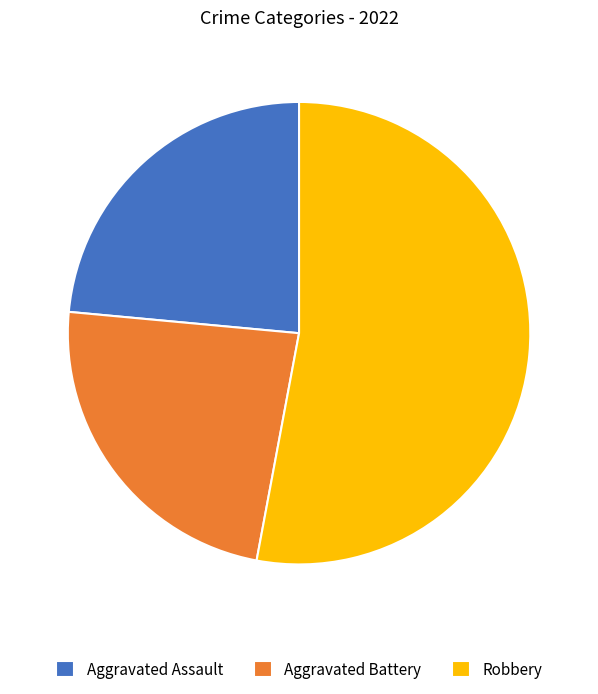

Is Robbery the majority of the pie?

Yes